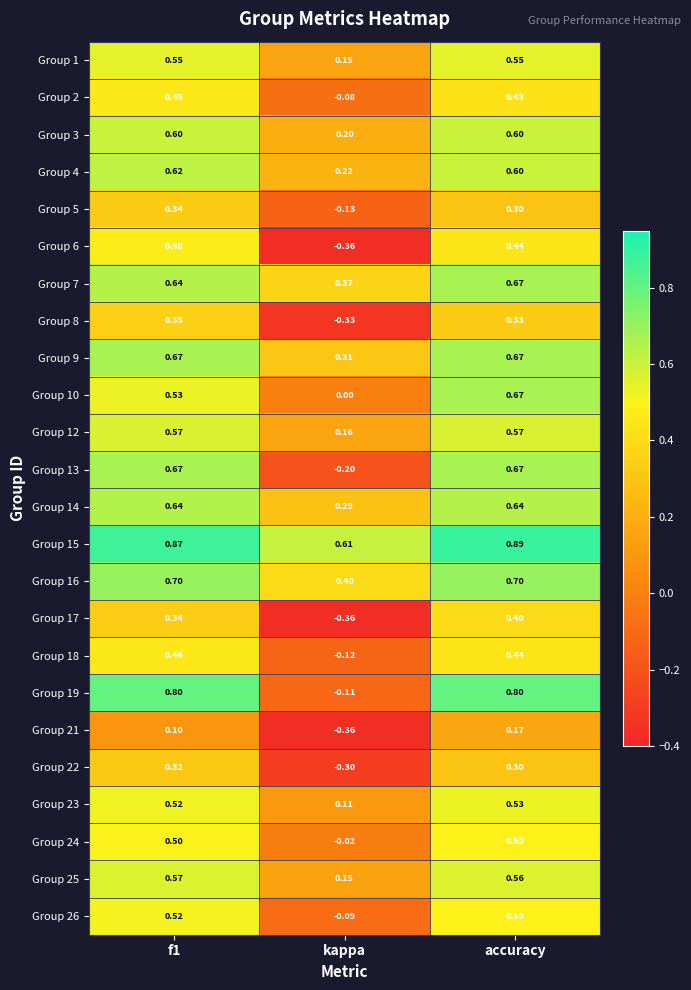

Is the value of Group 4 at kappa greater than the value of Group 6 at kappa?

Yes